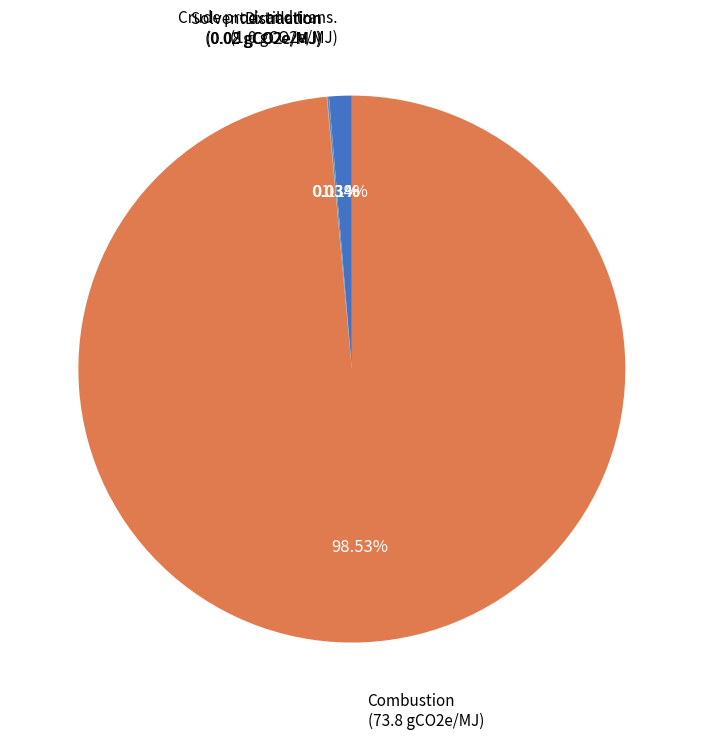

What is the largest slice in the pie chart?

Combustion